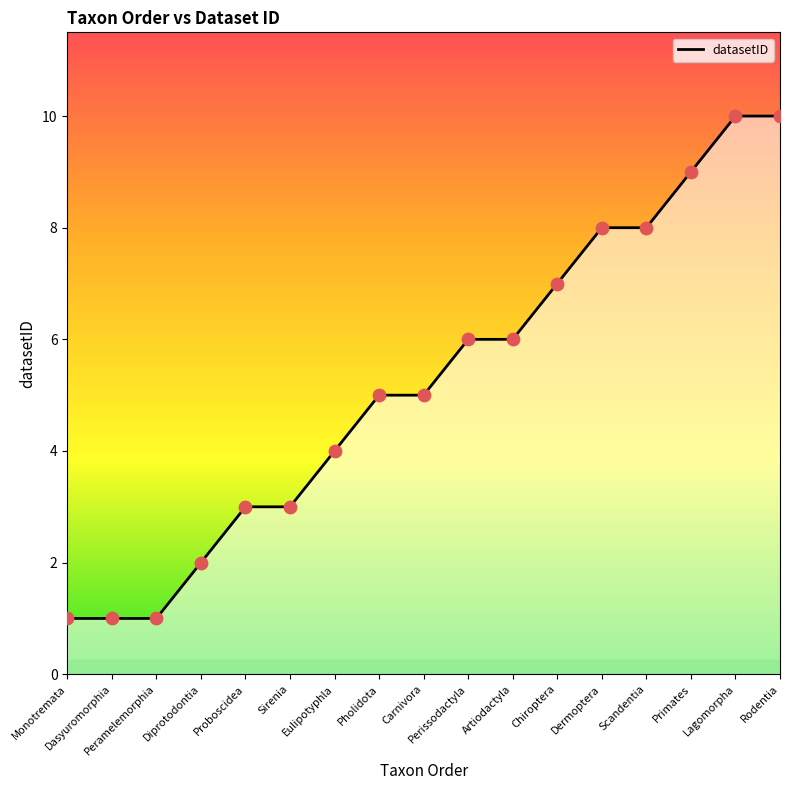

What is the ratio of the value at Dermoptera to the value at Carnivora?

1.6